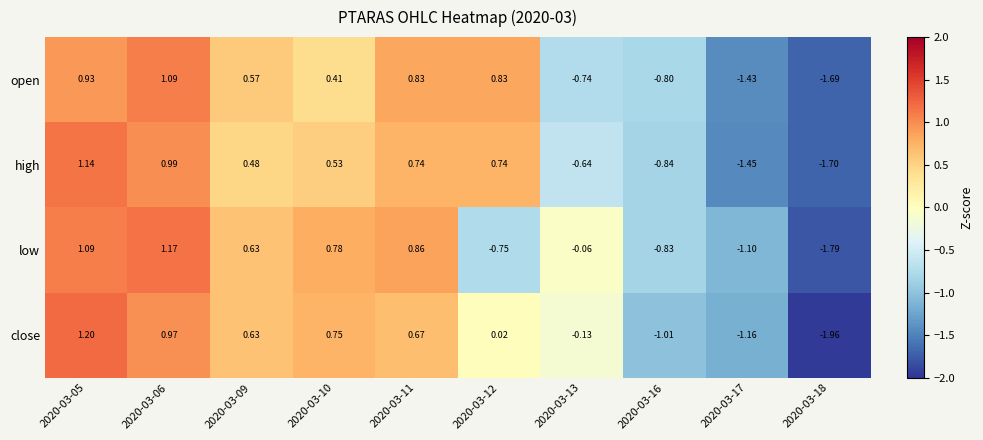

Which series changed the most between 2020-03-06 and 2020-03-18?

low